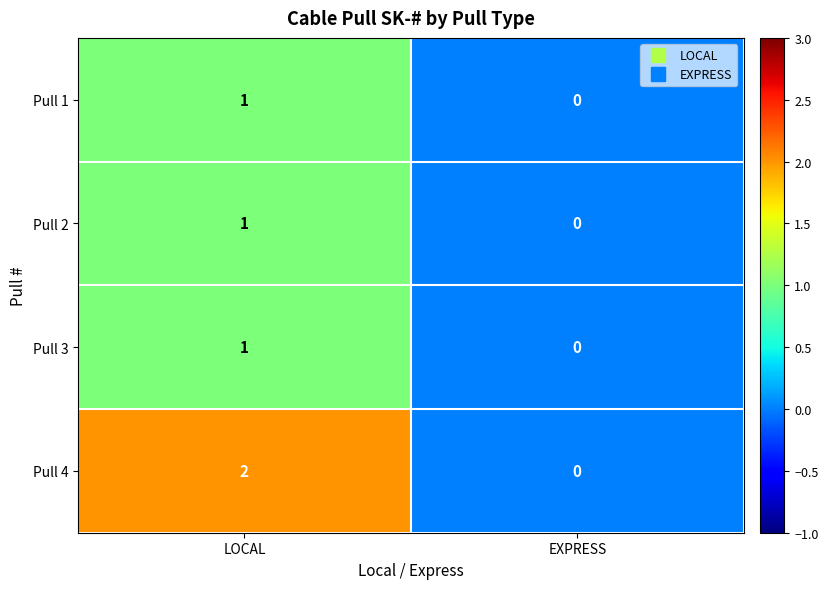

Which series has the largest total across all categories?

Pull 4